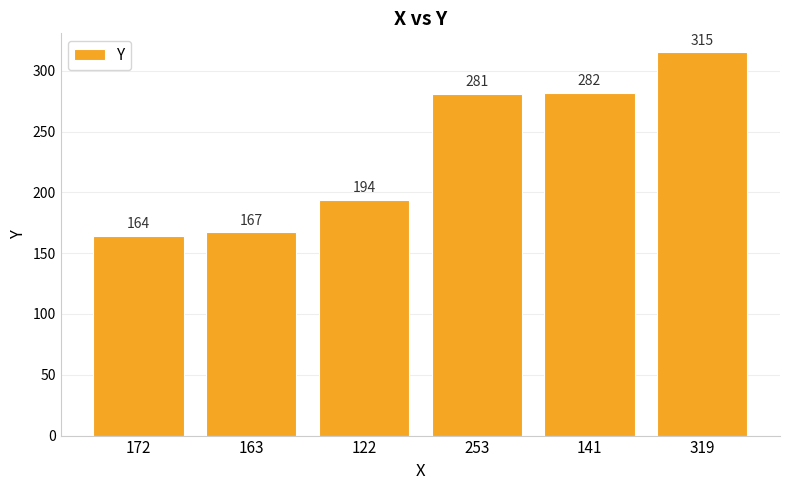

Reading left to right, transcribe all the data shown in this chart.

172=164	163=167	122=194	253=281	141=282	319=315